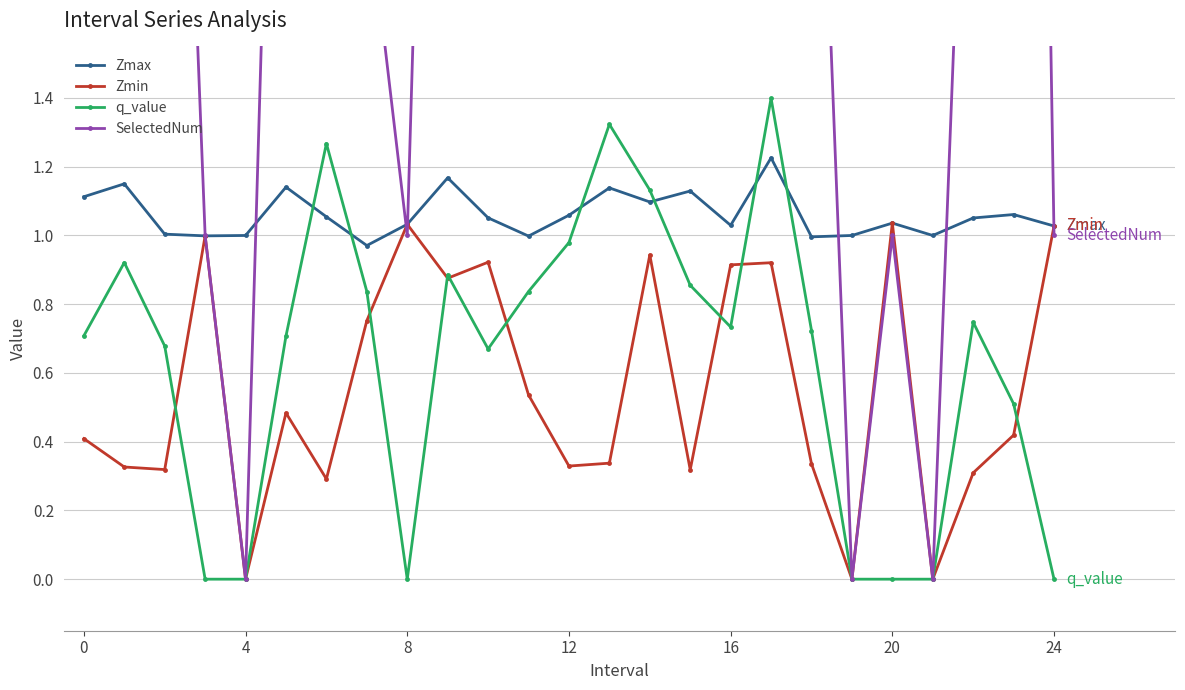

What are all the series names shown in the legend?

Zmax, Zmin, q_value, SelectedNum